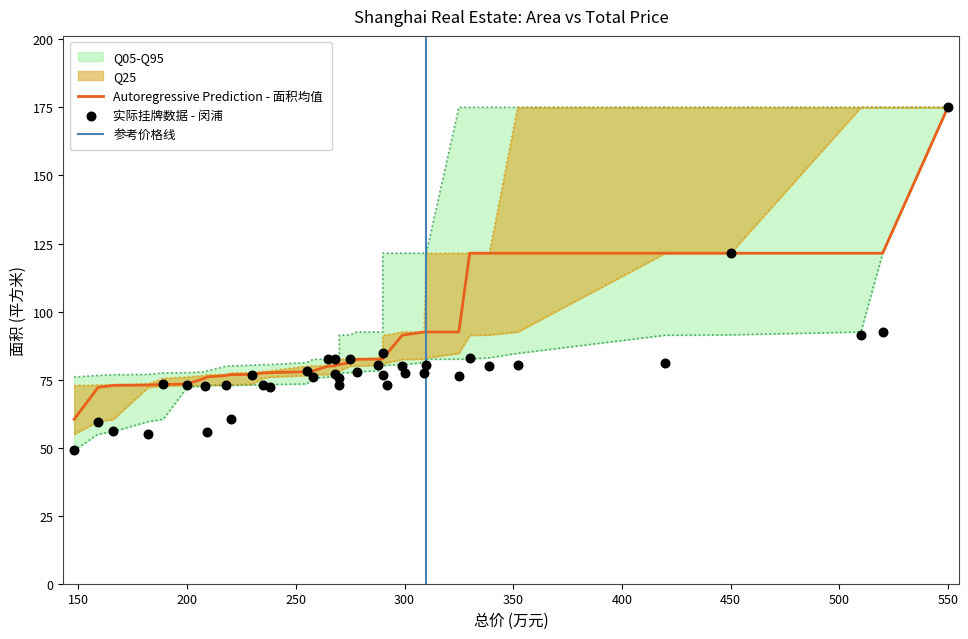

What is the total value across all series at 268?

474.0